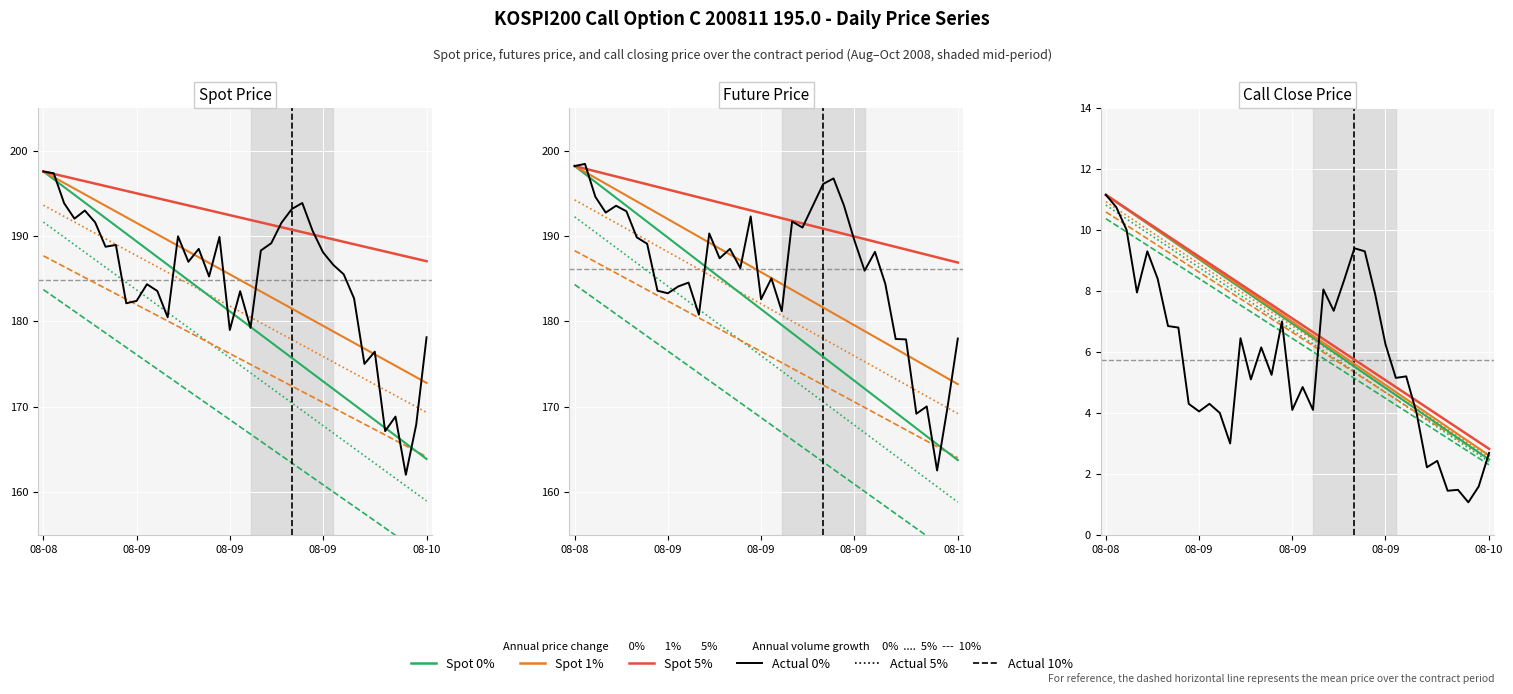

True or false: TDD_CLSPRC and FUTURE_PRICE cross at least once.

False